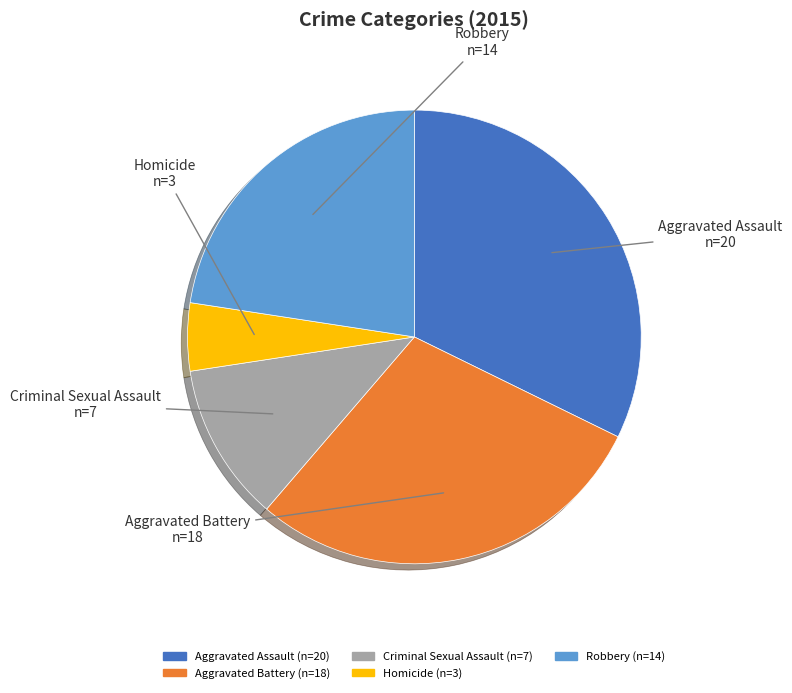

Rank the categories by value from lowest to highest.

Homicide, Criminal Sexual Assault, Robbery, Aggravated Battery, Aggravated Assault